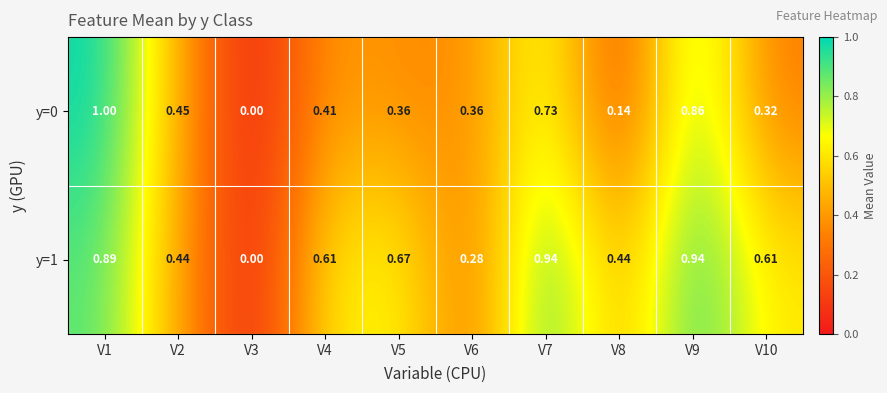

Is the value of y=0 at V4 greater than the value of y=1 at V2?

No